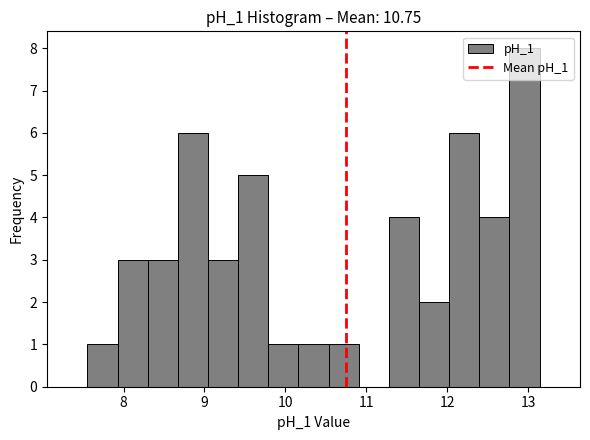

Around what value on the x-axis is the tallest bar? Give the approximate position of its centre, as read against the axis.

13.0